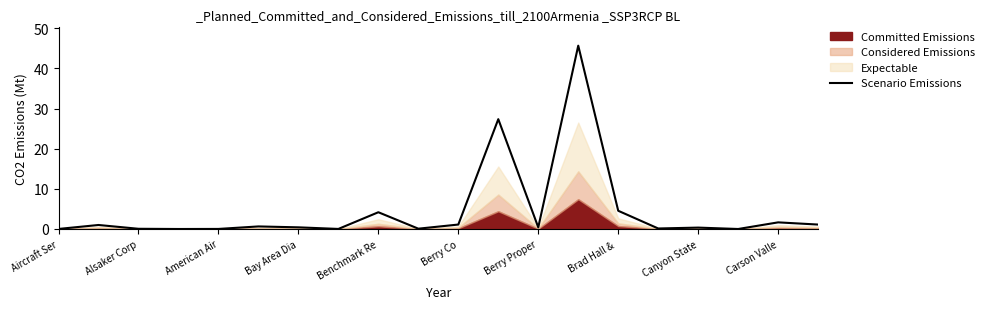

What is the difference between the values at 19 and 11?

26.3